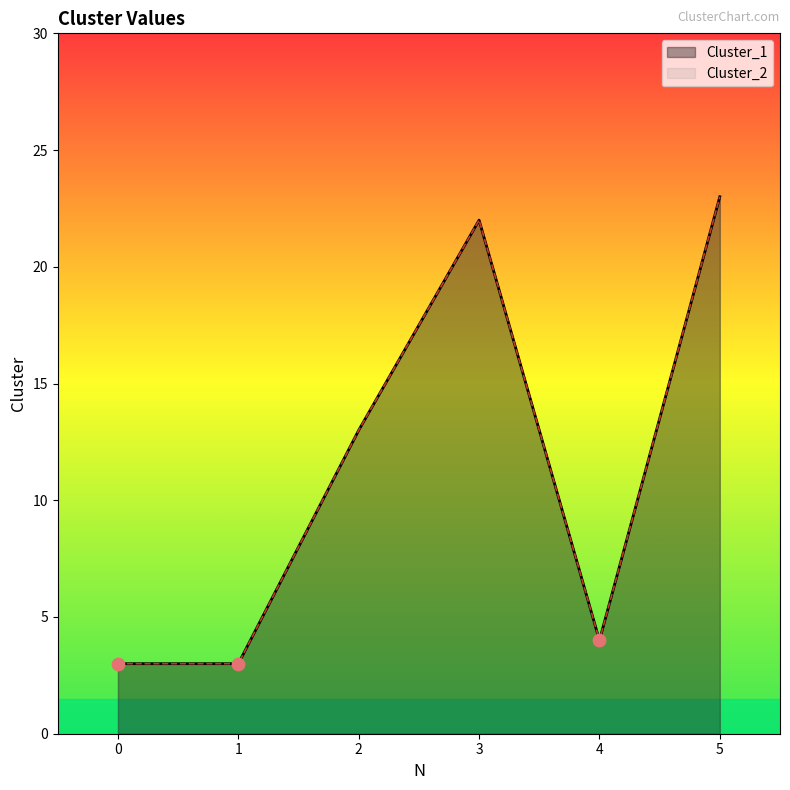

Is the value of Cluster_1 at 4 greater than the value of Cluster_2 at 2?

No